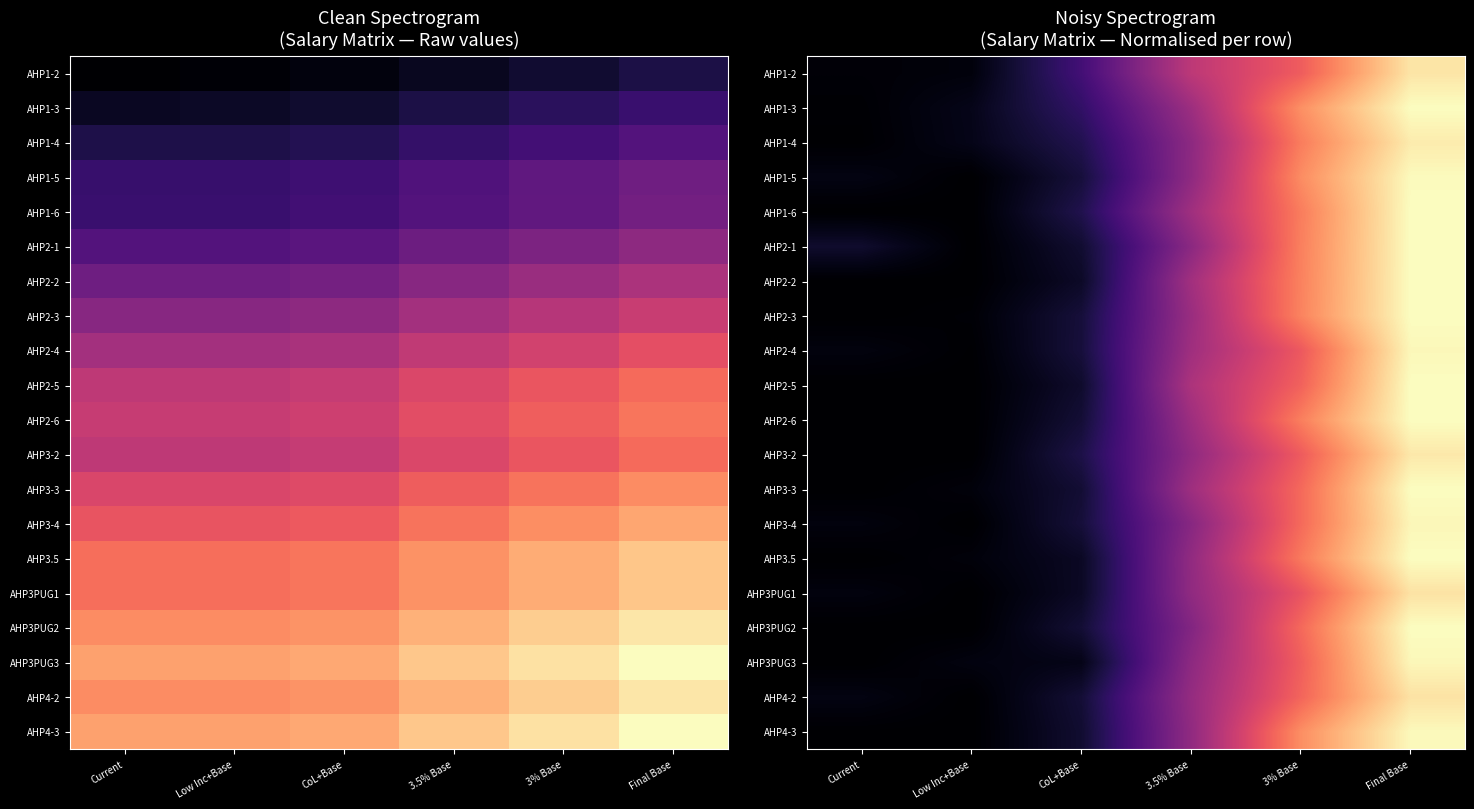

What is the average value of the AHP1-6 series?

0.4